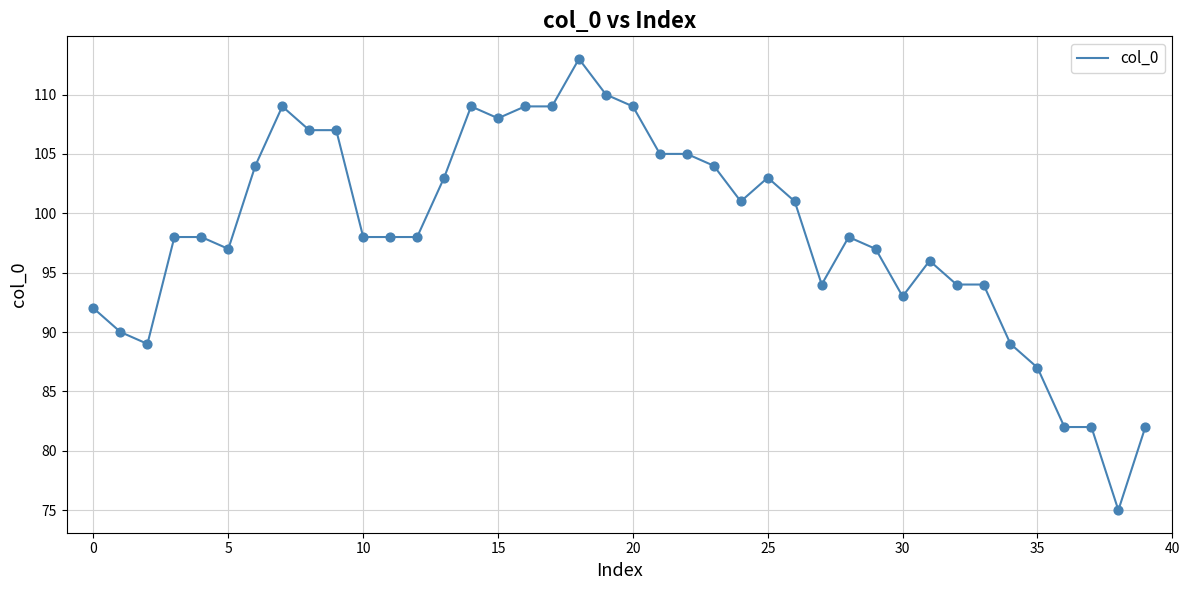

What is the maximum value shown in the chart?

113